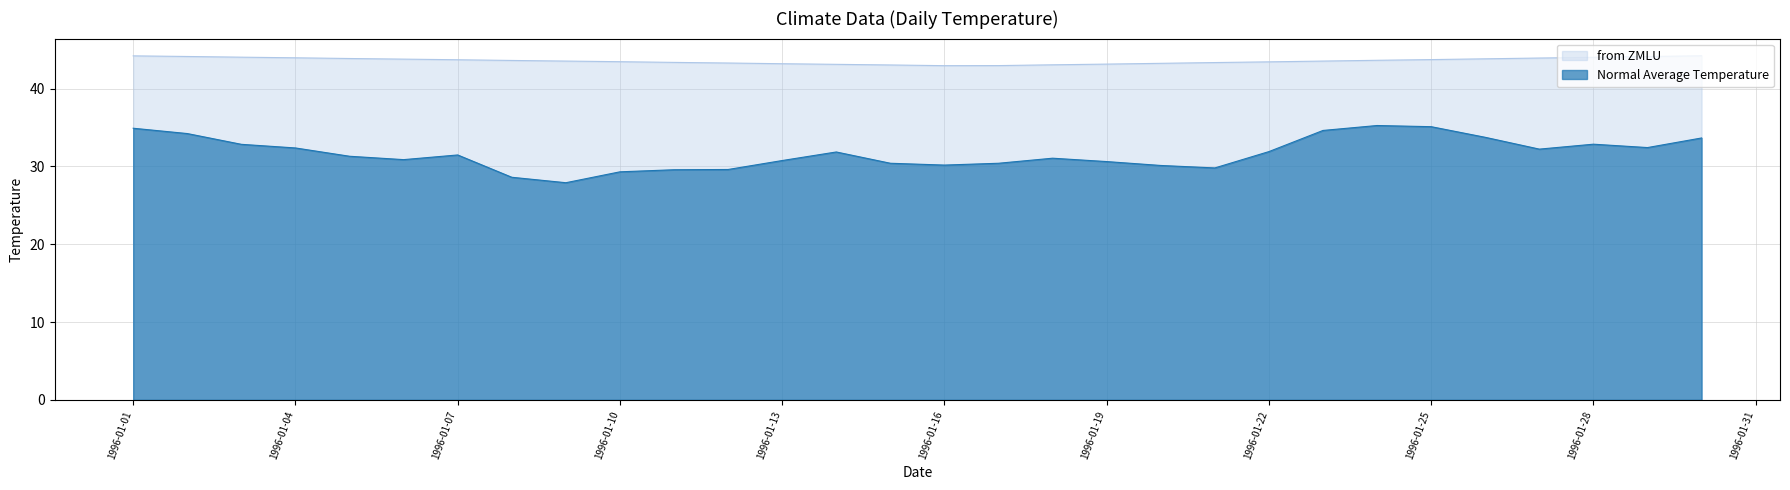

How many data points in Normal Average Temperature are less than 31?

13